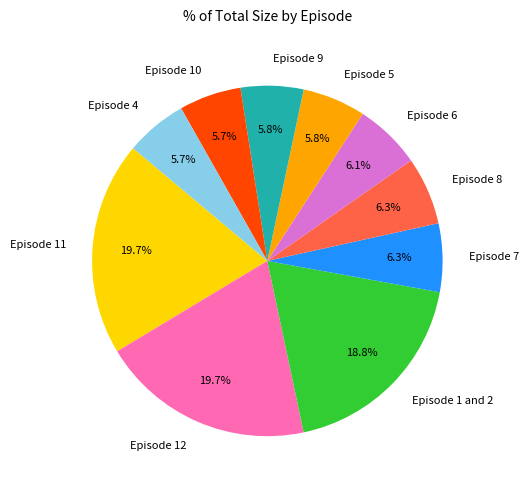

What is the ratio of the value at Episode 9 to the value at Episode 12?

0.3